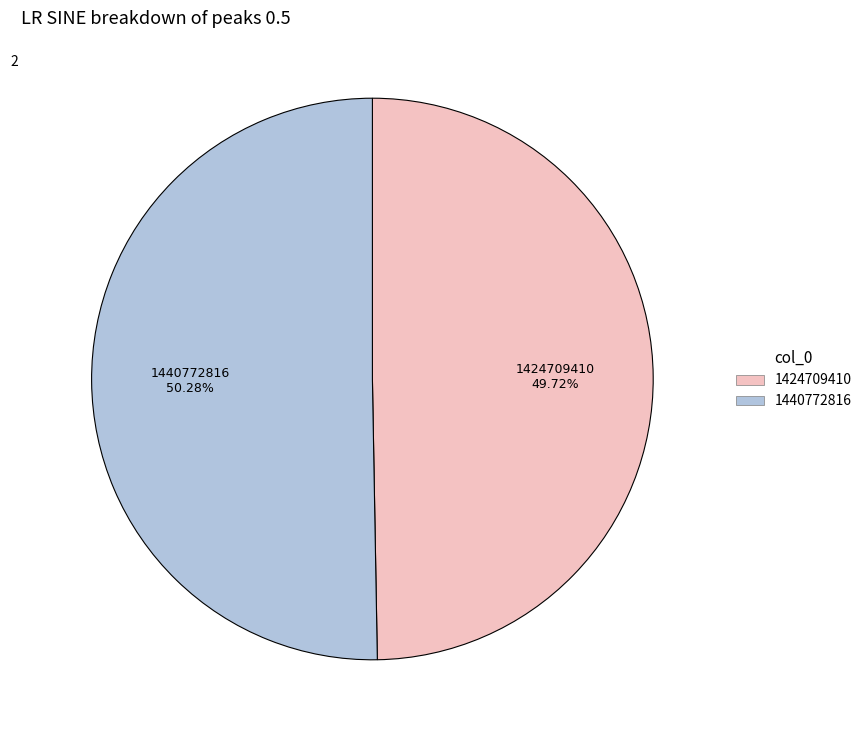

To the nearest percent, what is the difference between the largest and smallest slice percentages?

1%